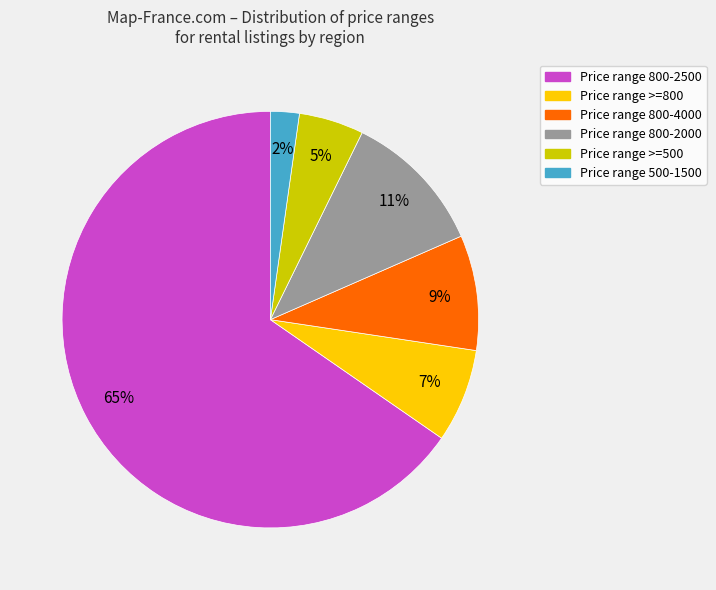

Is there any slice that represents more than half of the pie?

Yes